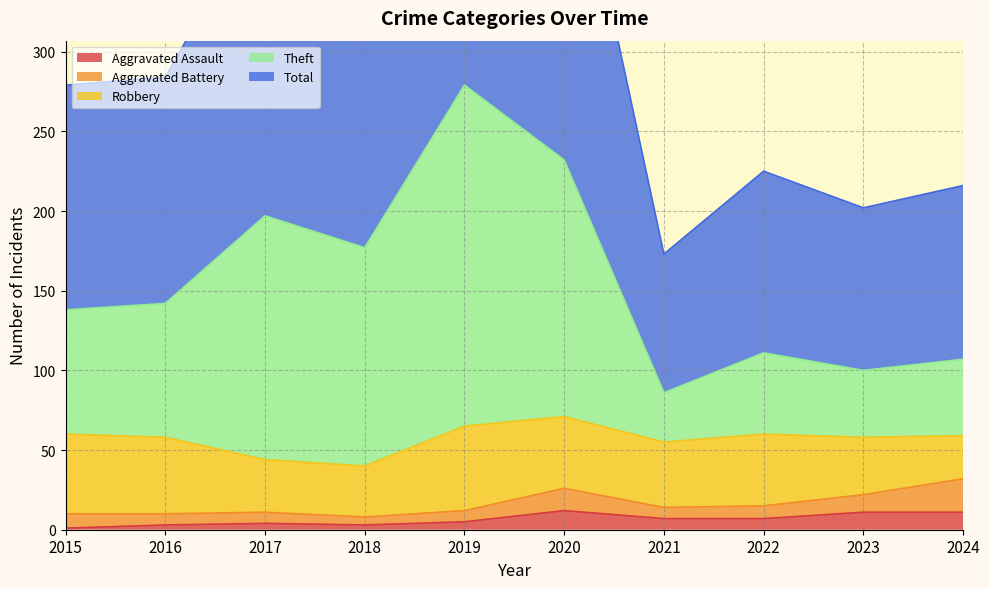

Which label corresponds to the largest value in the chart?

2019